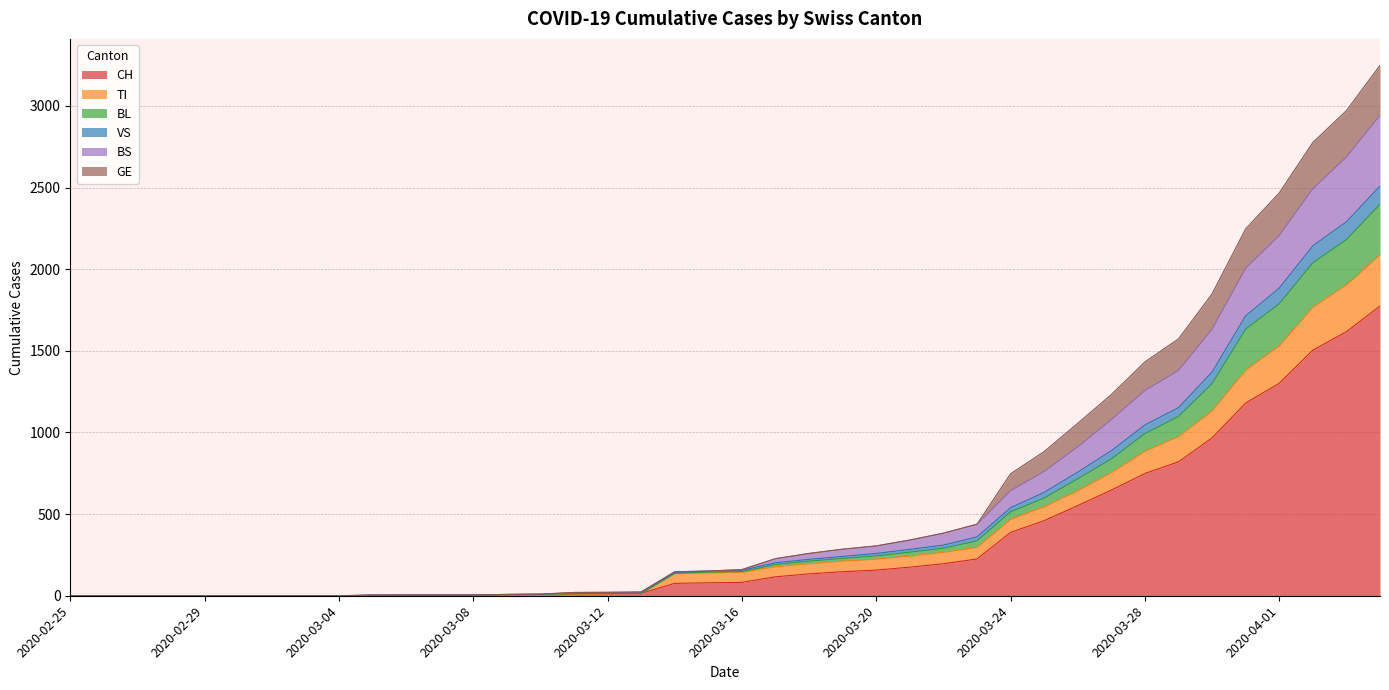

Is the value of VS at 2020-04-04 greater than the value of BS at 2020-04-04?

No